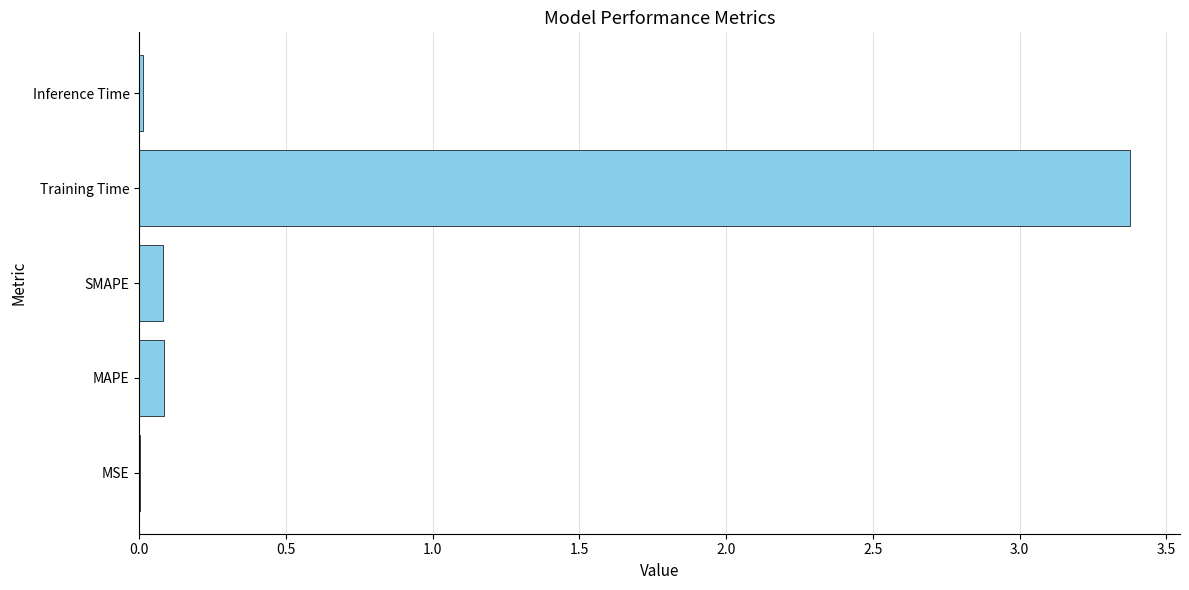

What is the maximum value shown in the chart?

3.4